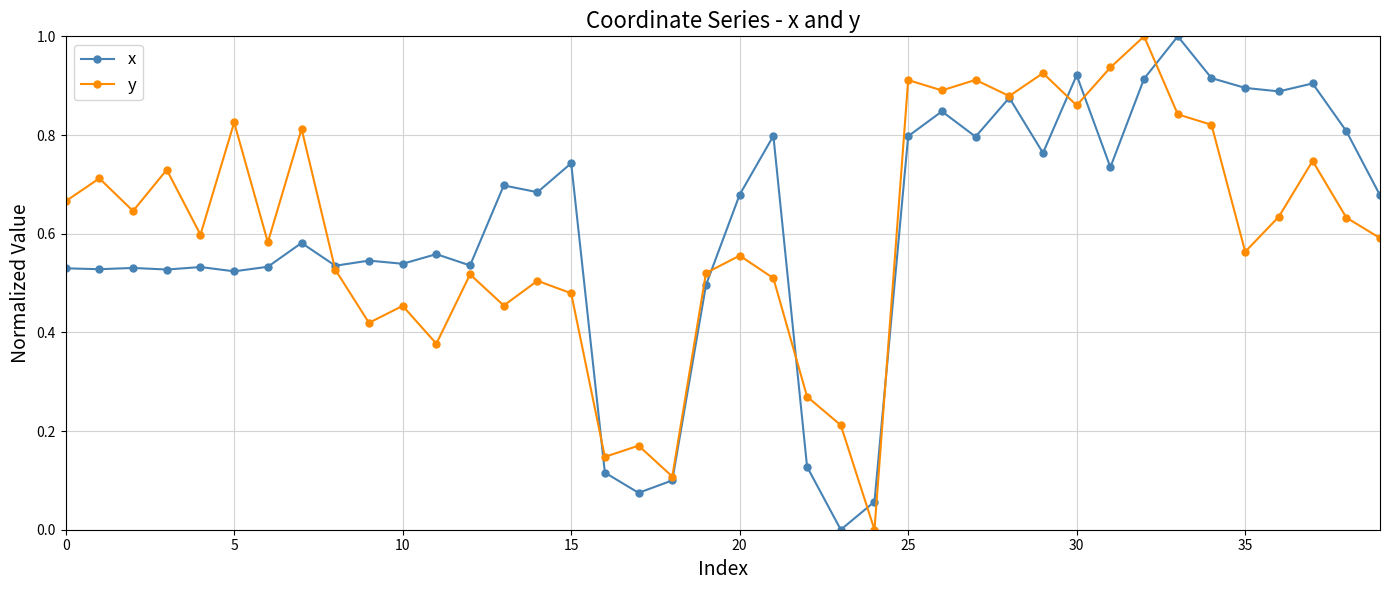

Count the number of categories in the chart.

40